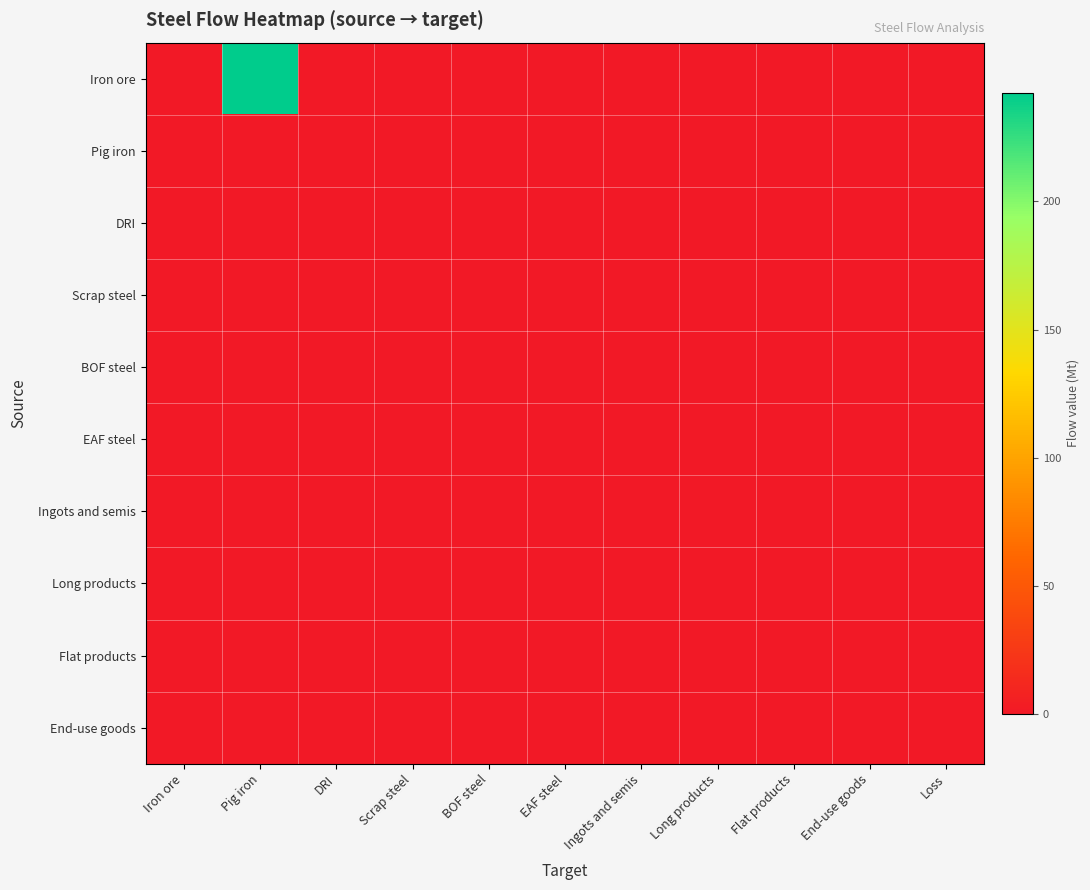

What is the total value across all series at Pig iron?

242.5